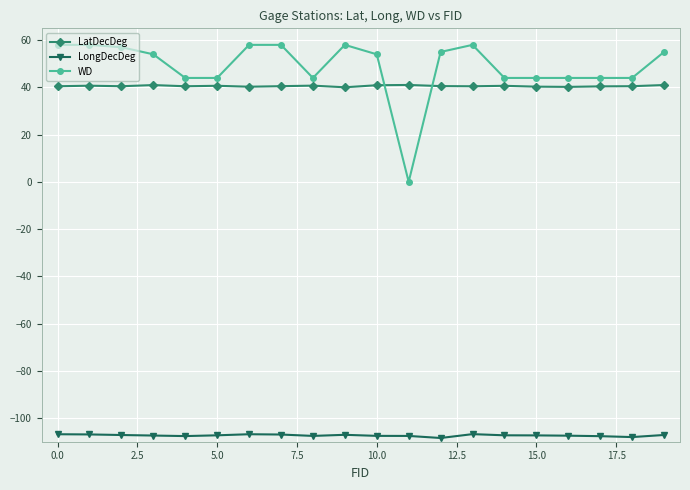

What is the smallest value displayed?

-108.4